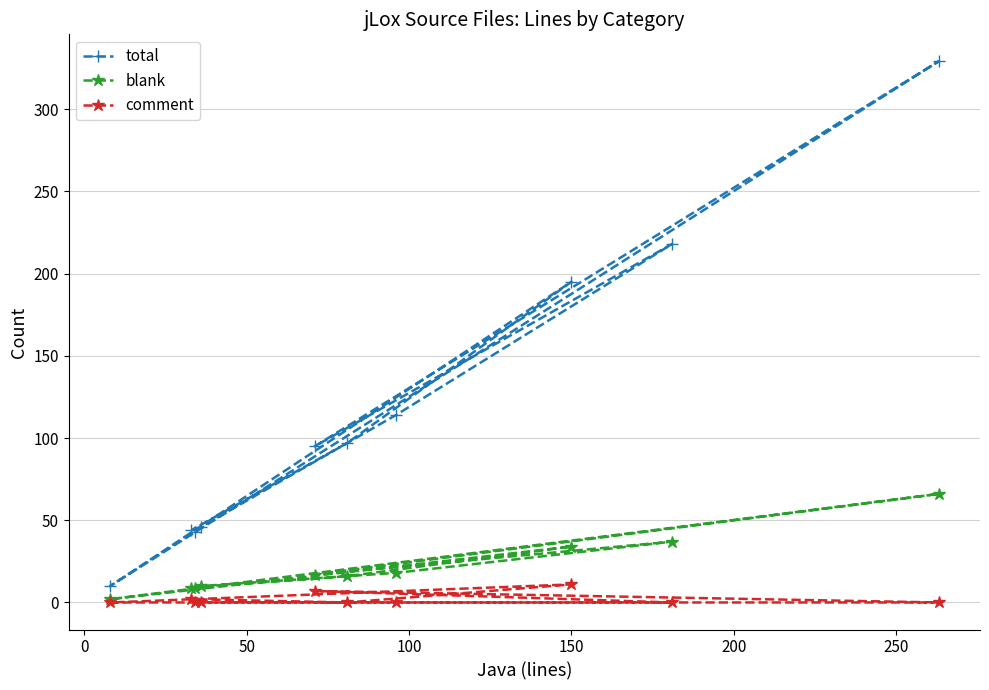

True or false: blank and total intersect in this chart.

False